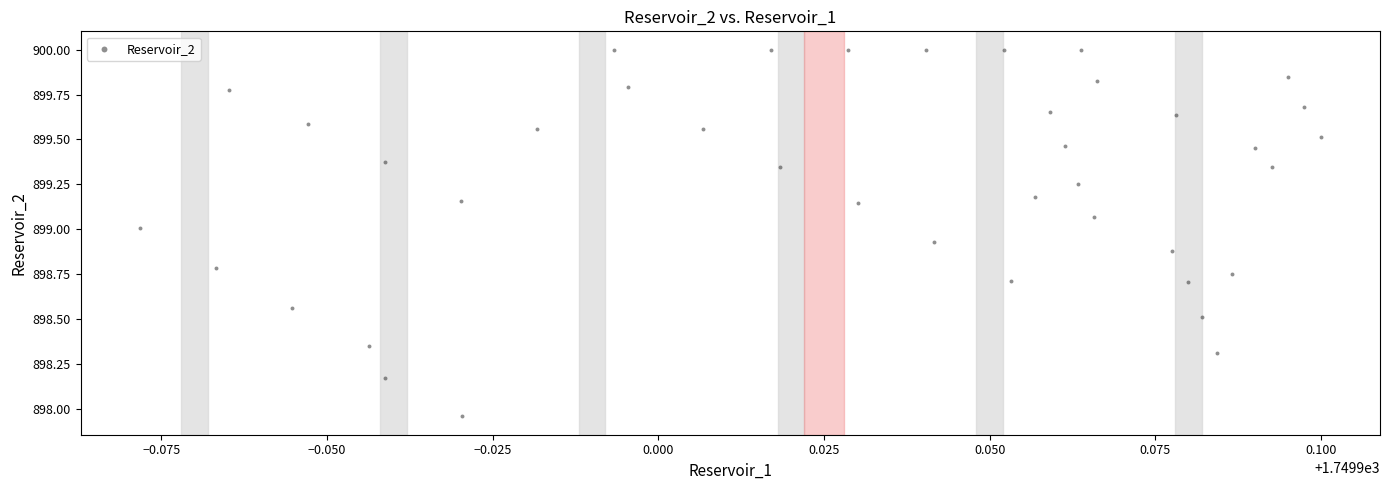

What is the range of Y values (max minus min)?

2.0